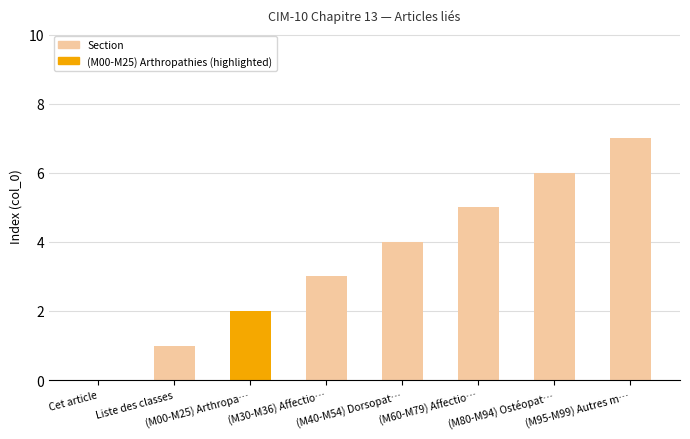

Is it true that the value at (M40-M54) Dorsopat… is 4?

True